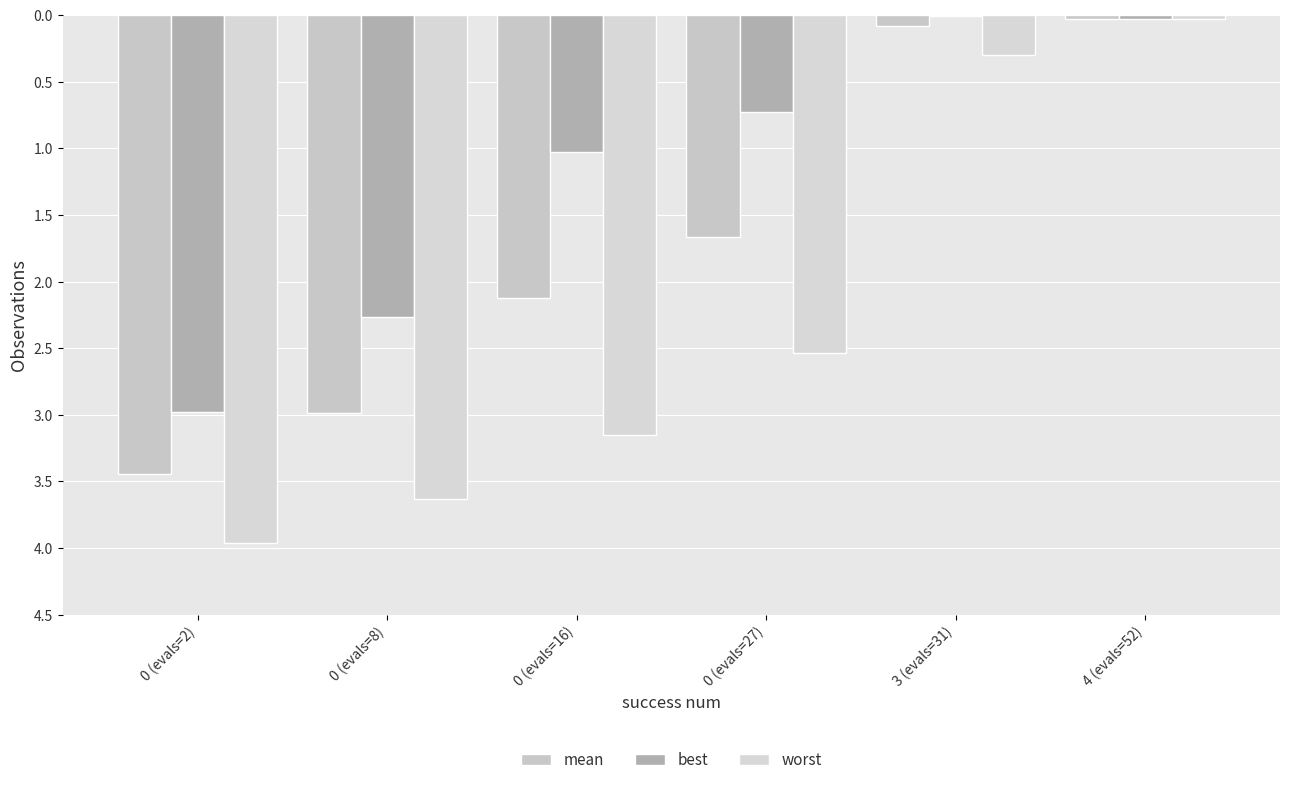

Where does the worst series first go above 3?

0 (evals=2)